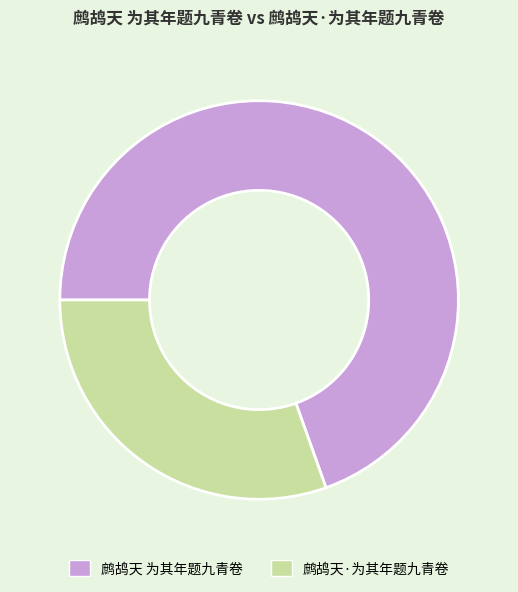

Does any single category account for the majority?

Yes